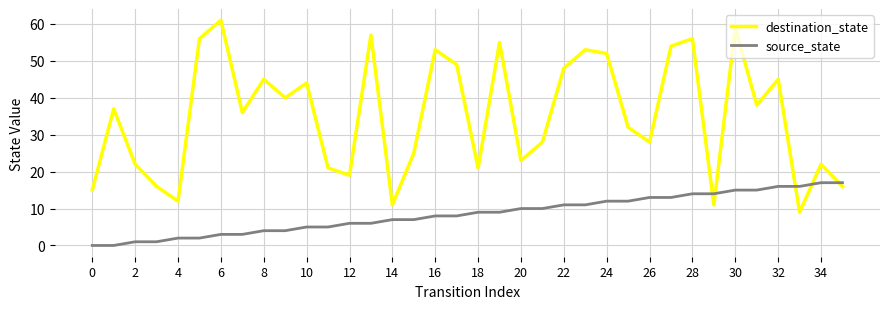

Which series has the largest range (max minus min)?

destination_state